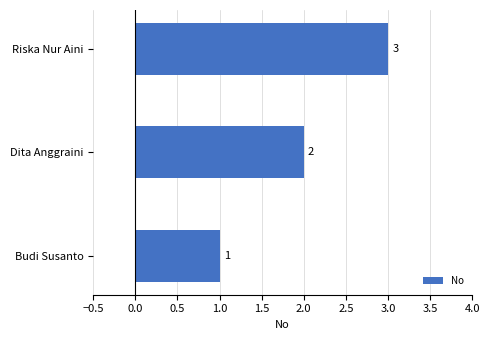

Rank the categories by value from lowest to highest.

Budi Susanto, Dita Anggraini, Riska Nur Aini